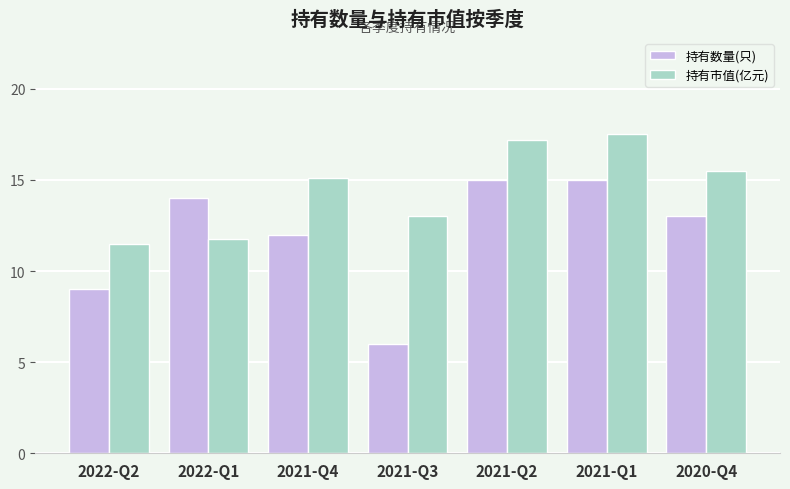

Which category has the lowest value in the 持有市值(亿元) series?

2022-Q2